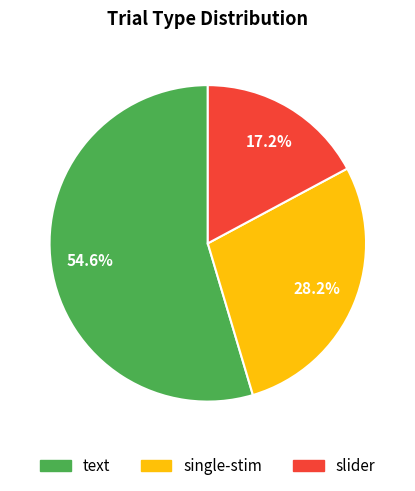

Which has a higher value, text or single-stim?

text